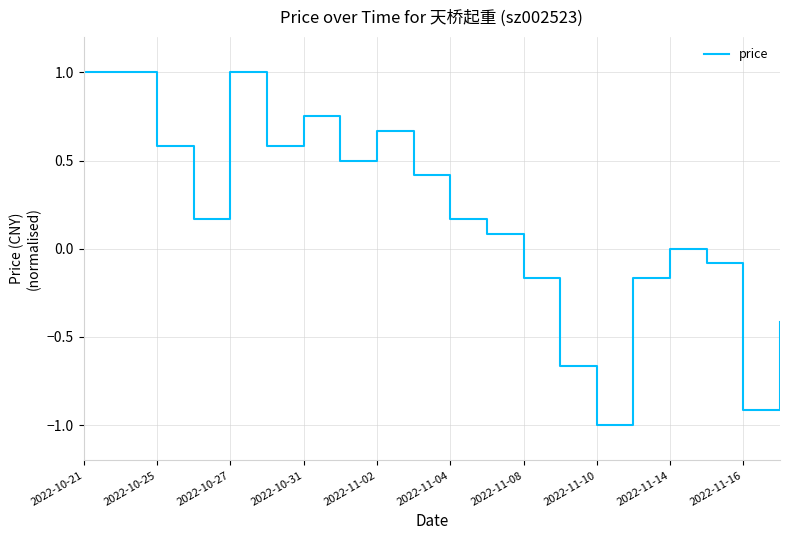

What is the difference between the maximum and minimum values?

2.0